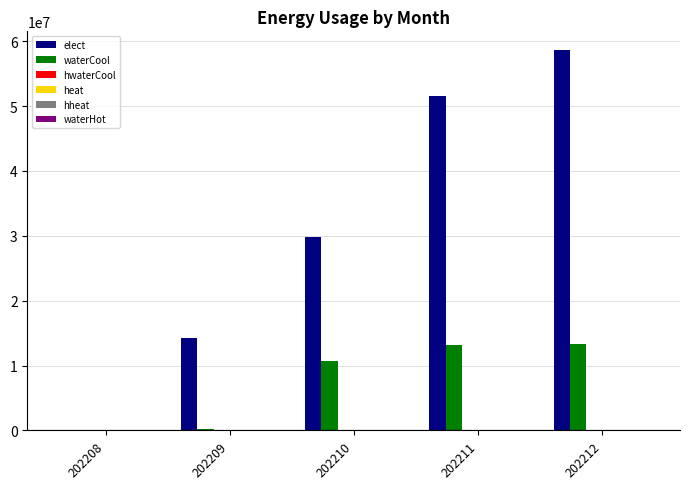

Between 202209 and 202212, which series saw the biggest shift?

elect